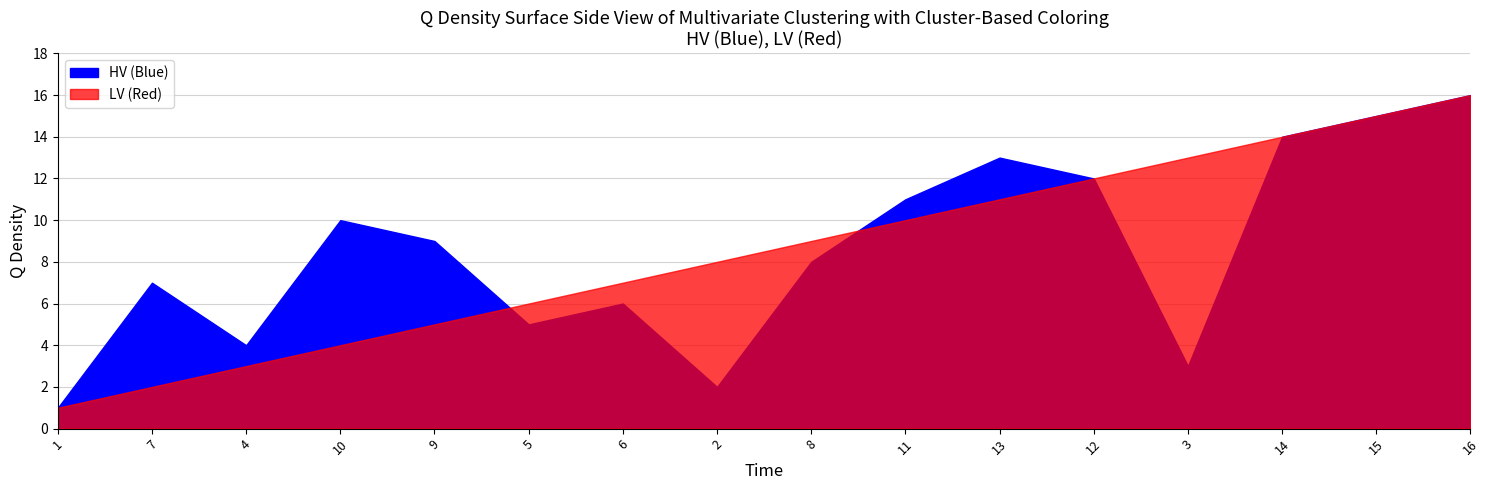

What is the average value of the HV (Blue) series?

8